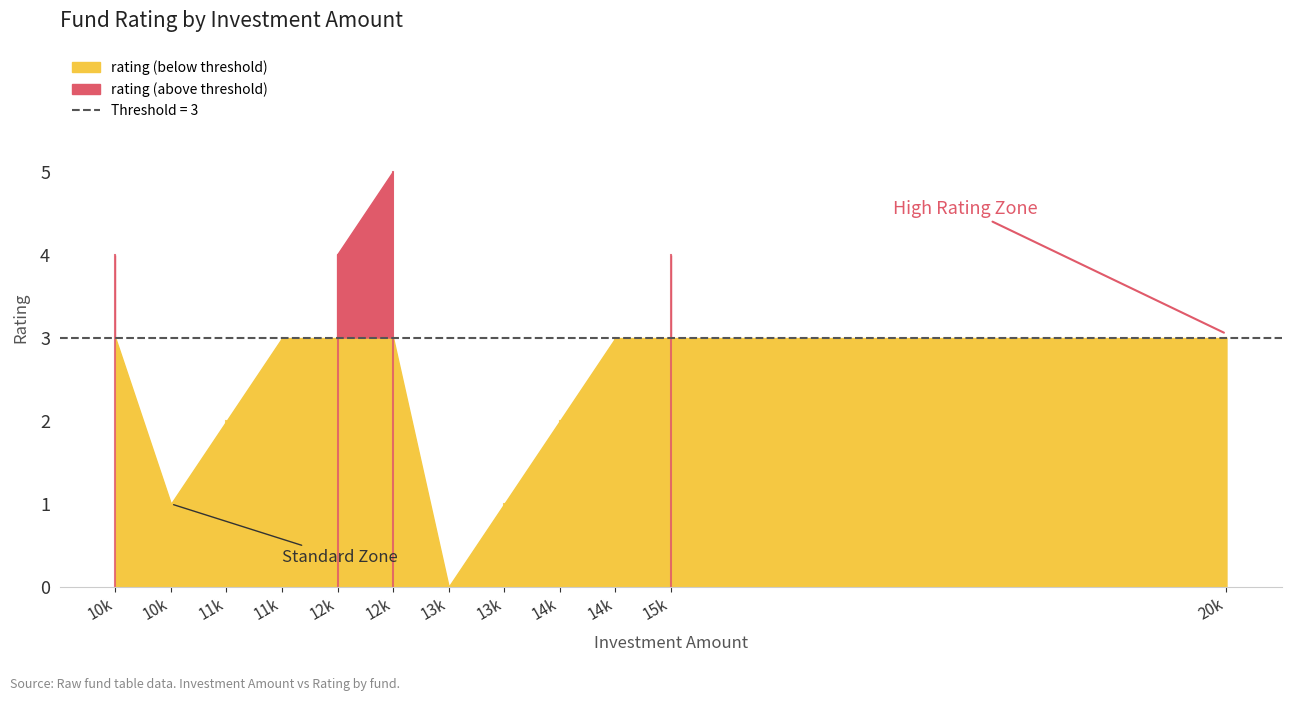

What is the sum of the values at Fund 5 and Fund 9?

8